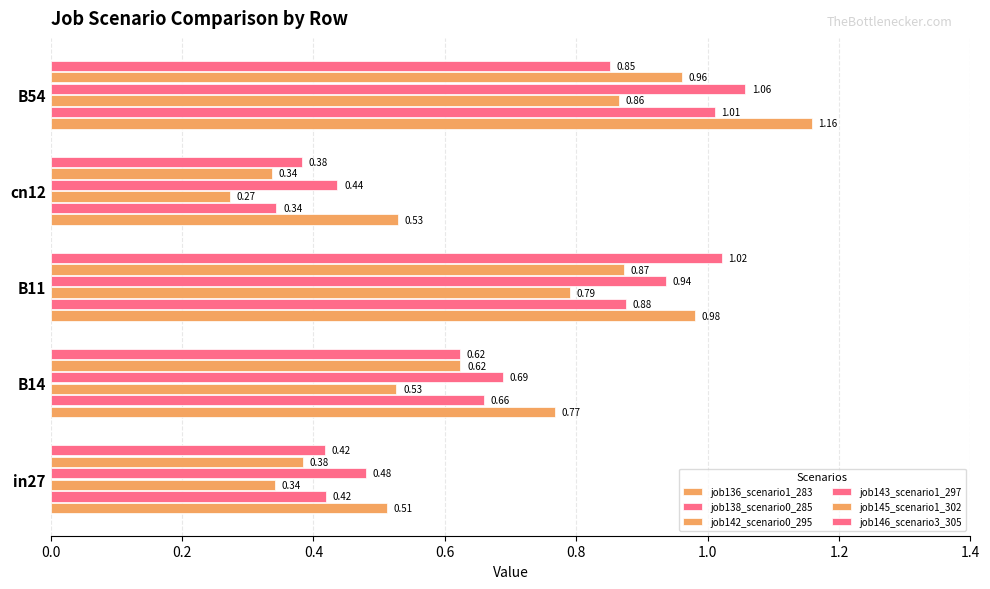

What is the difference between the second highest and second lowest values in the job146_scenario3_305 series?

0.4